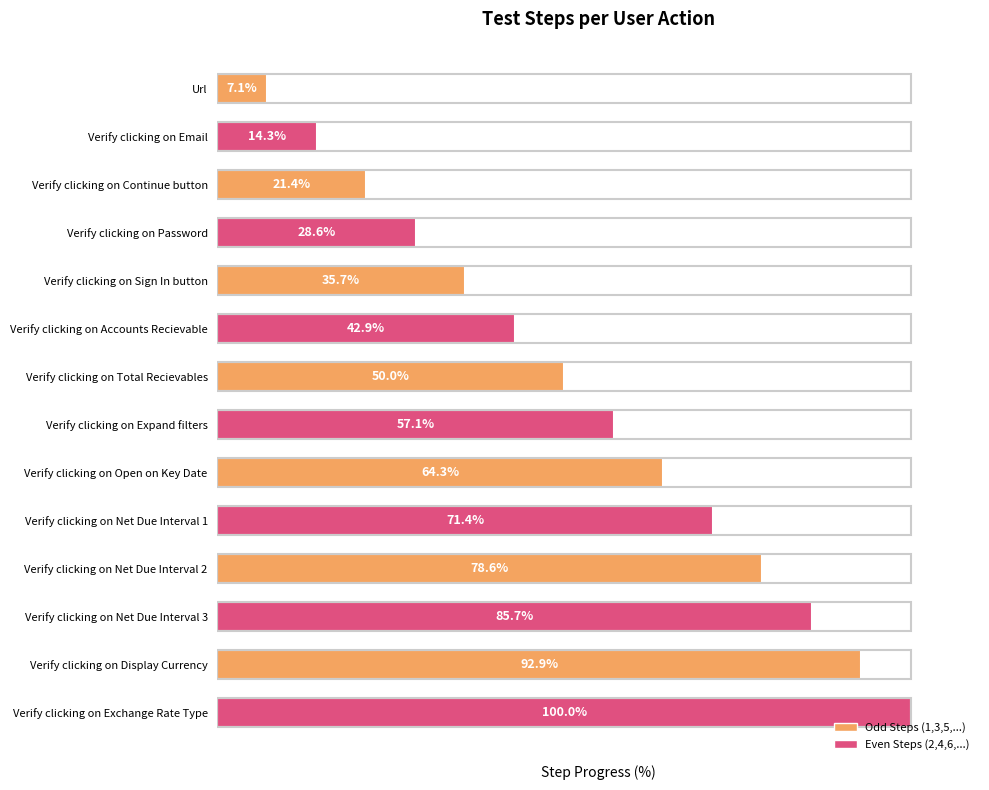

What is the label of the 6th bar from the bottom?

Verify clicking on Open on Key Date